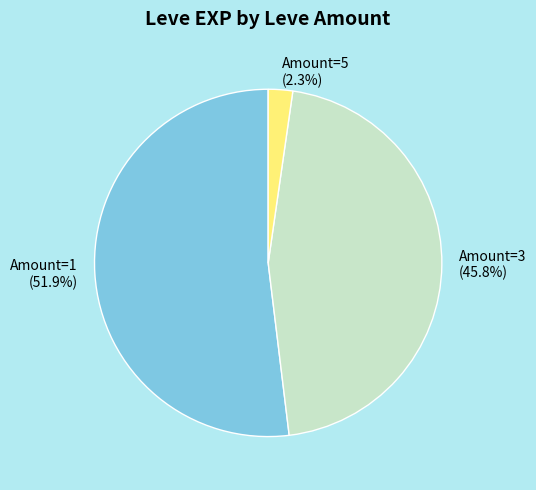

Between Amount=5 and Amount=3, which is larger?

Amount=3